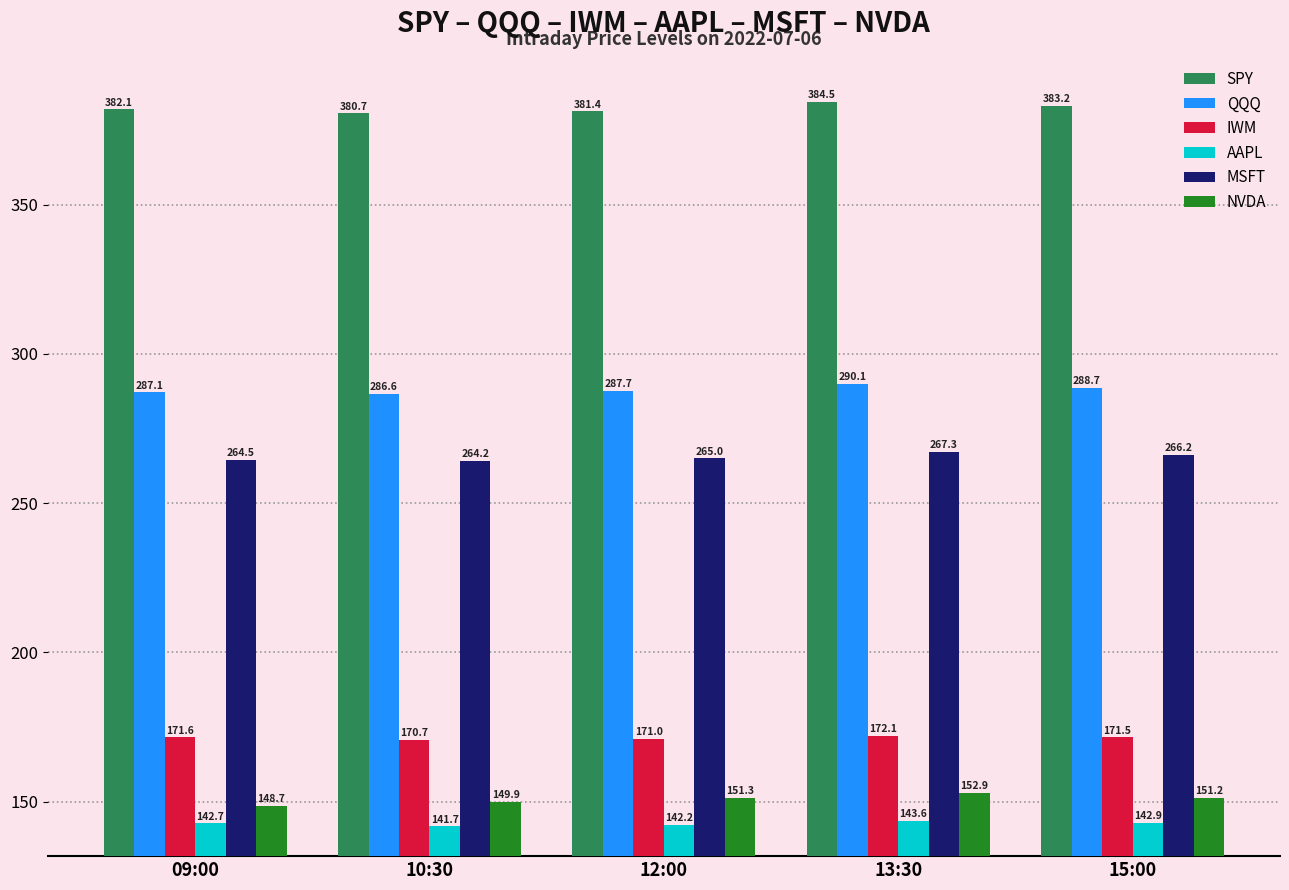

The NVDA series shows 58.8 at 12:00. True or false?

False